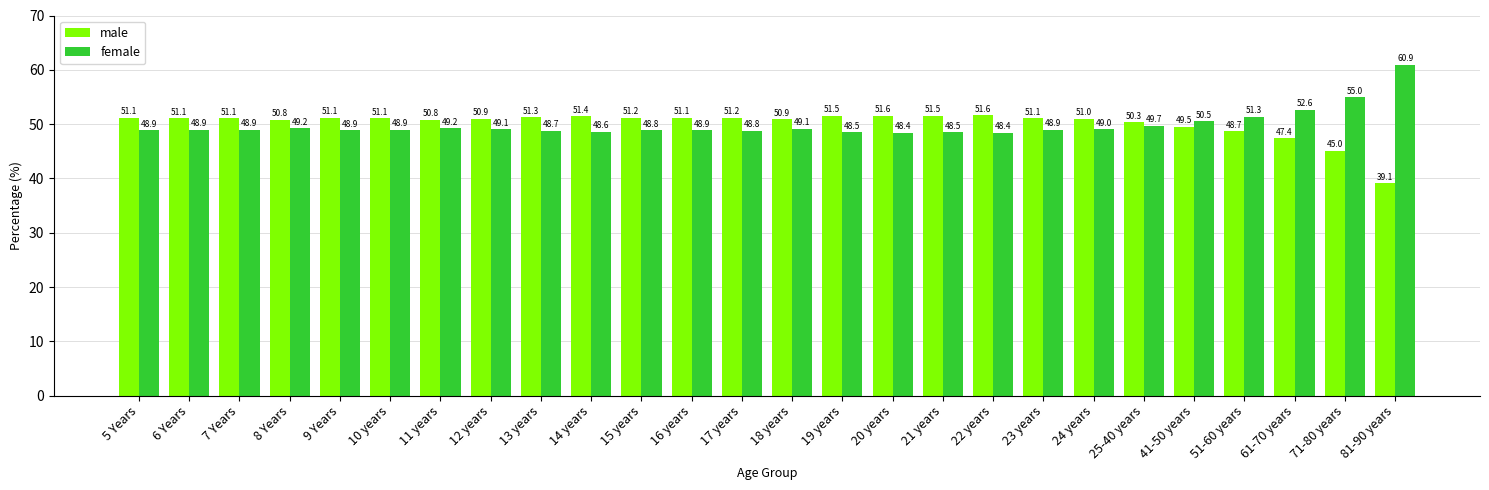

Reading left to right, transcribe all the data shown in this chart.

male: 51.1	51.1	51.1	50.8	51.1	51.1	50.8	50.9	51.3	51.4	51.2	51.1	51.2	50.9	51.5	51.6	51.5	51.6	51.1	51.0	50.3	49.5	48.7	47.4	45.0	39.1
female: 48.9	48.9	48.9	49.2	48.9	48.9	49.2	49.1	48.7	48.6	48.8	48.9	48.8	49.1	48.5	48.4	48.5	48.4	48.9	49.0	49.7	50.5	51.3	52.6	55.0	60.9